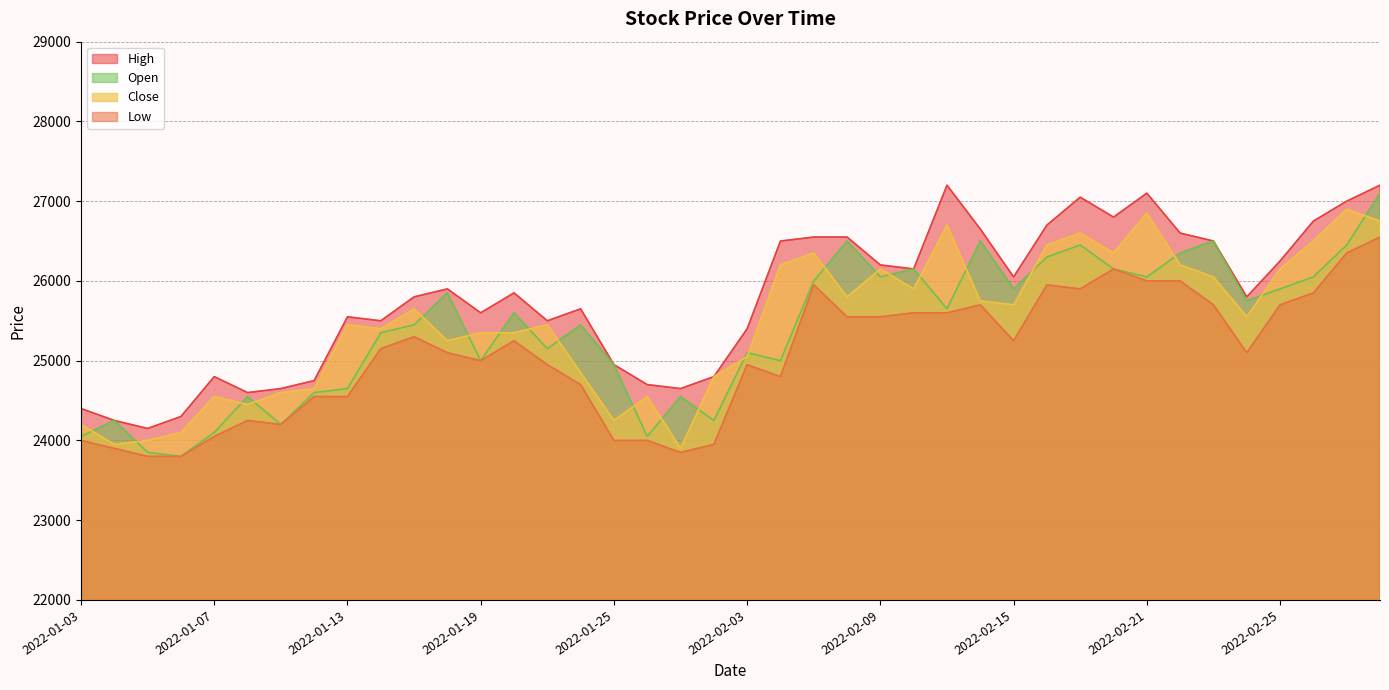

What position from the left is 2022-02-17?

31